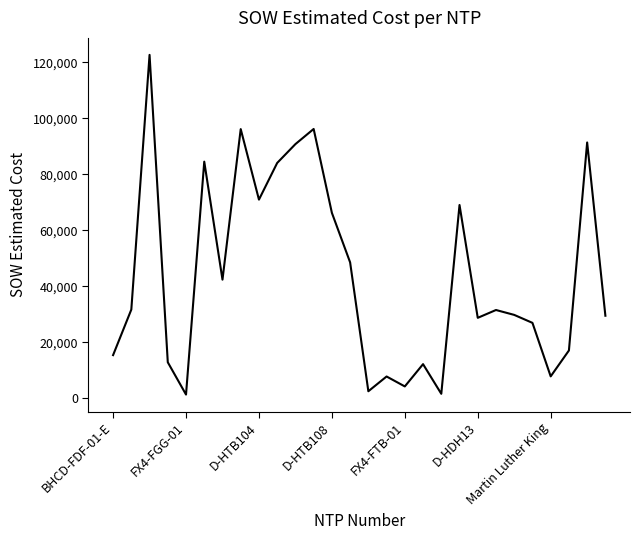

Reading left to right, what are all the values shown in this chart?

15436.9	31717.7	122715.9	12886.4	1343.9	84564.5	42408.0	96198.5	71001.0	84103.0	90832.0	96242.0	66271.5	48577.0	2530.0	7803.1	4254.7	12213.7	1618.8	69076.0	28762.0	31560.0	29812.0	26964.0	7844.4	17100.2	91420.9	29508.9